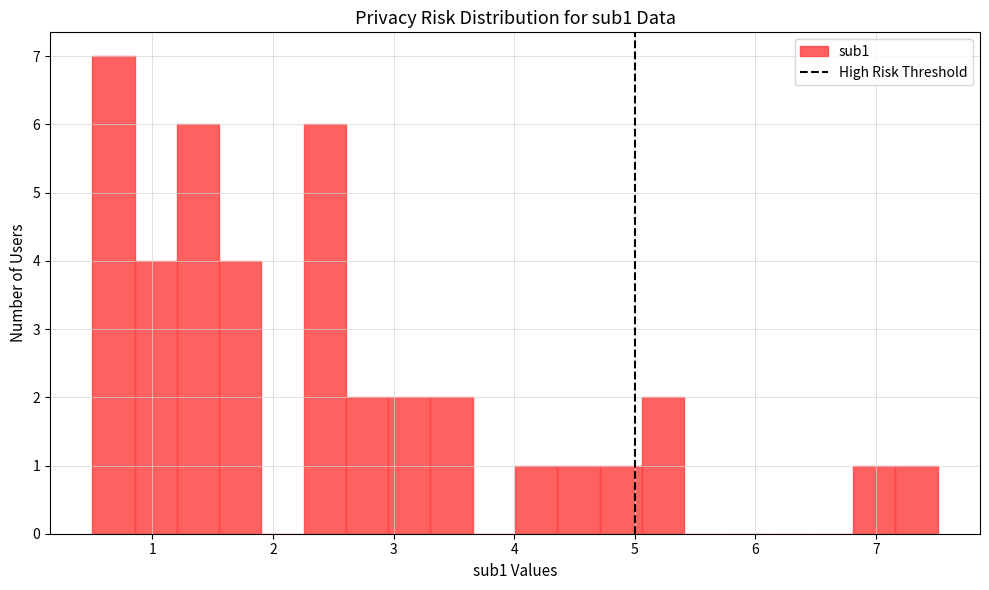

Around what value on the x-axis is the tallest bar? Give the approximate position of its centre, as read against the axis.

0.7